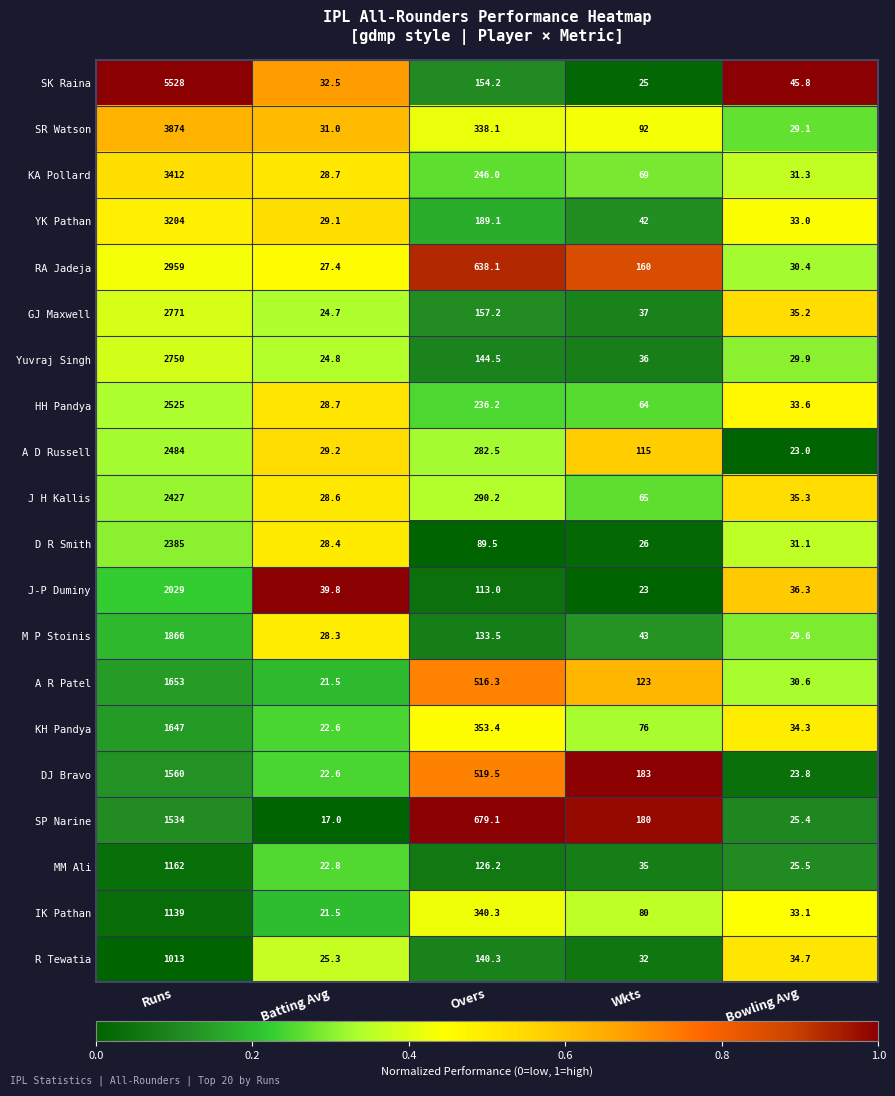

What is the difference between the second highest and second lowest values in the HH Pandya series?

202.6